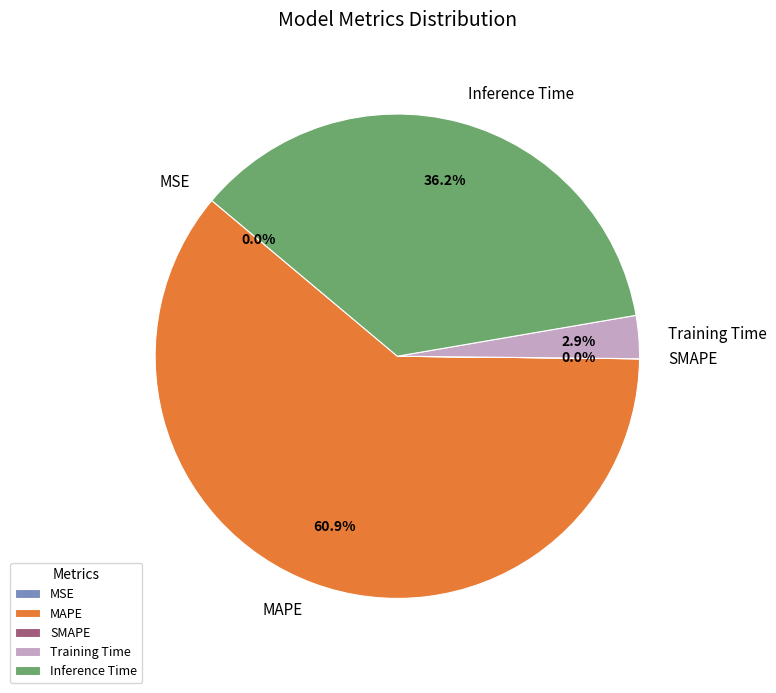

Combined, what portion of the pie is Inference Time and Training Time?

39.1%